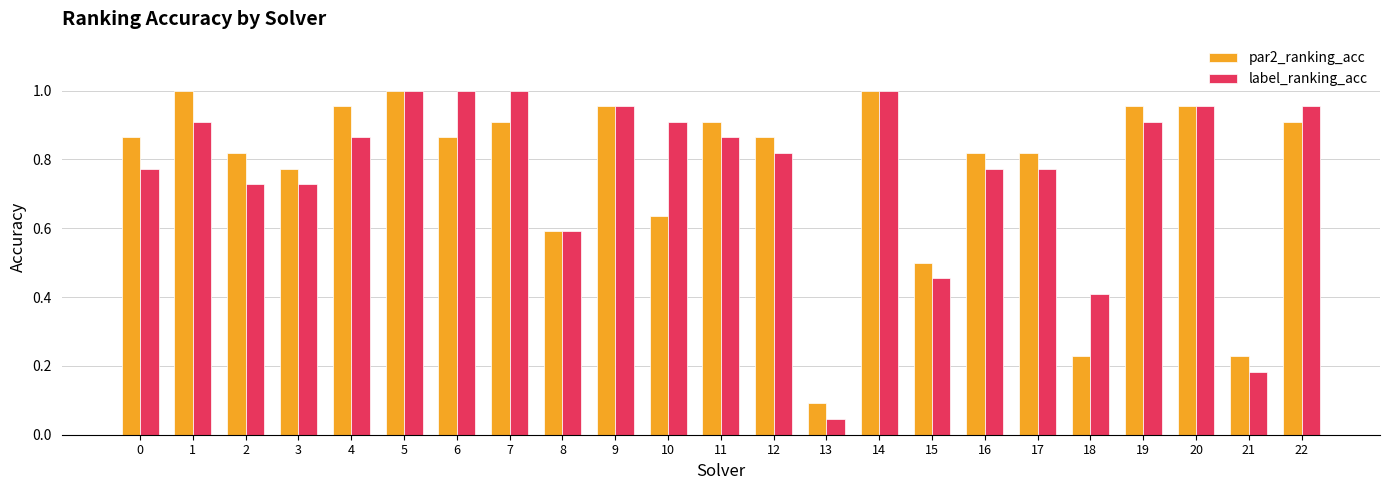

At which label is par2_ranking_acc closest to 0?

13